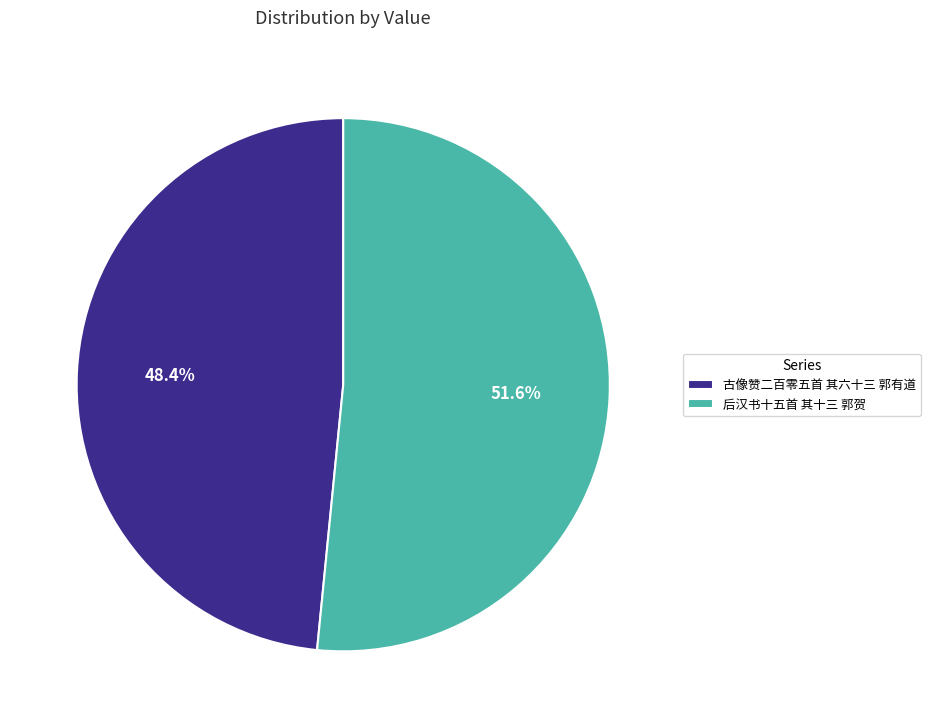

What is the total percentage of 古像赞二百零五首 其六十三 郭有道 and 后汉书十五首 其十三 郭贺?

100.0%